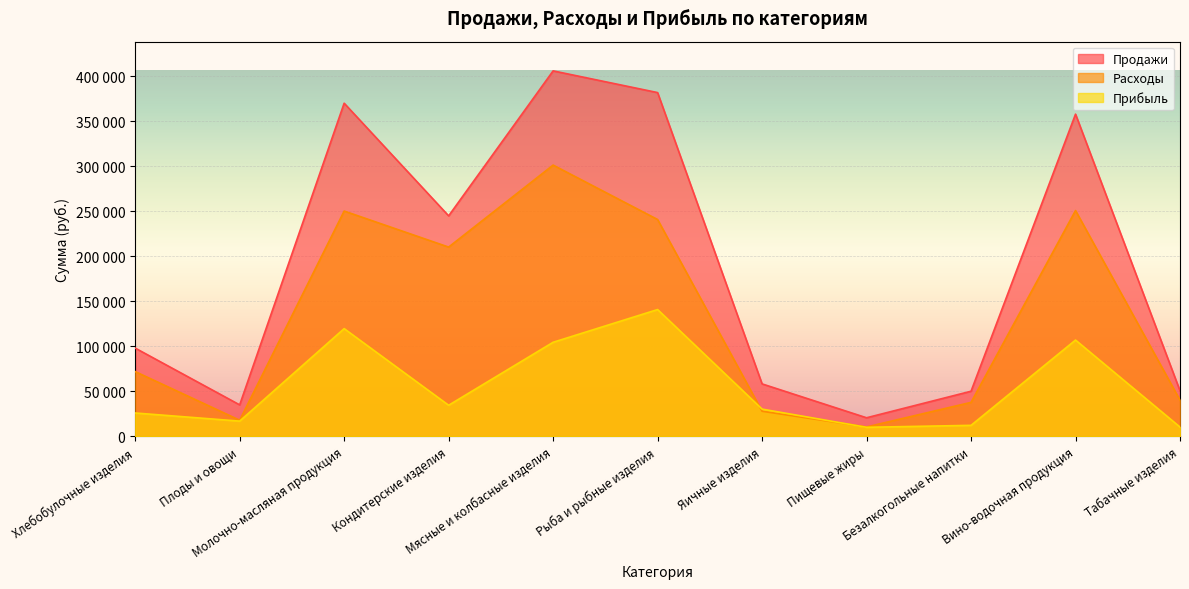

True or false: Прибыль and Продажи intersect in this chart.

False